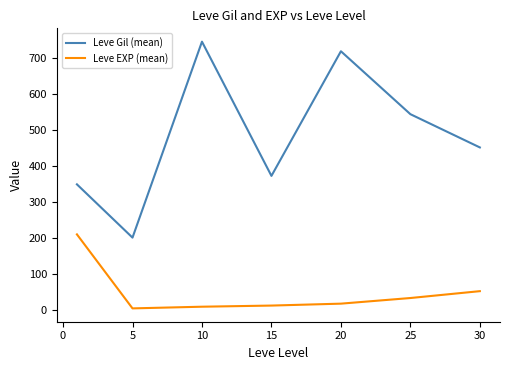

Which series has the largest range (max minus min)?

Leve Gil (mean)